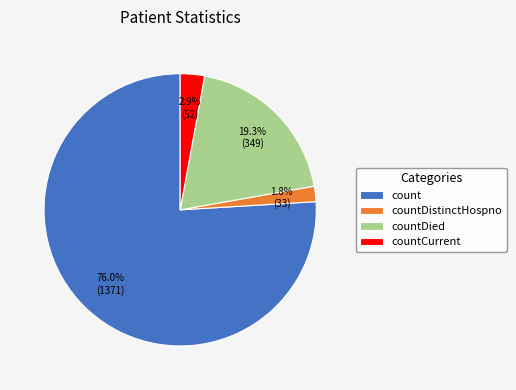

Which slice is the smallest?

countDistinctHospno